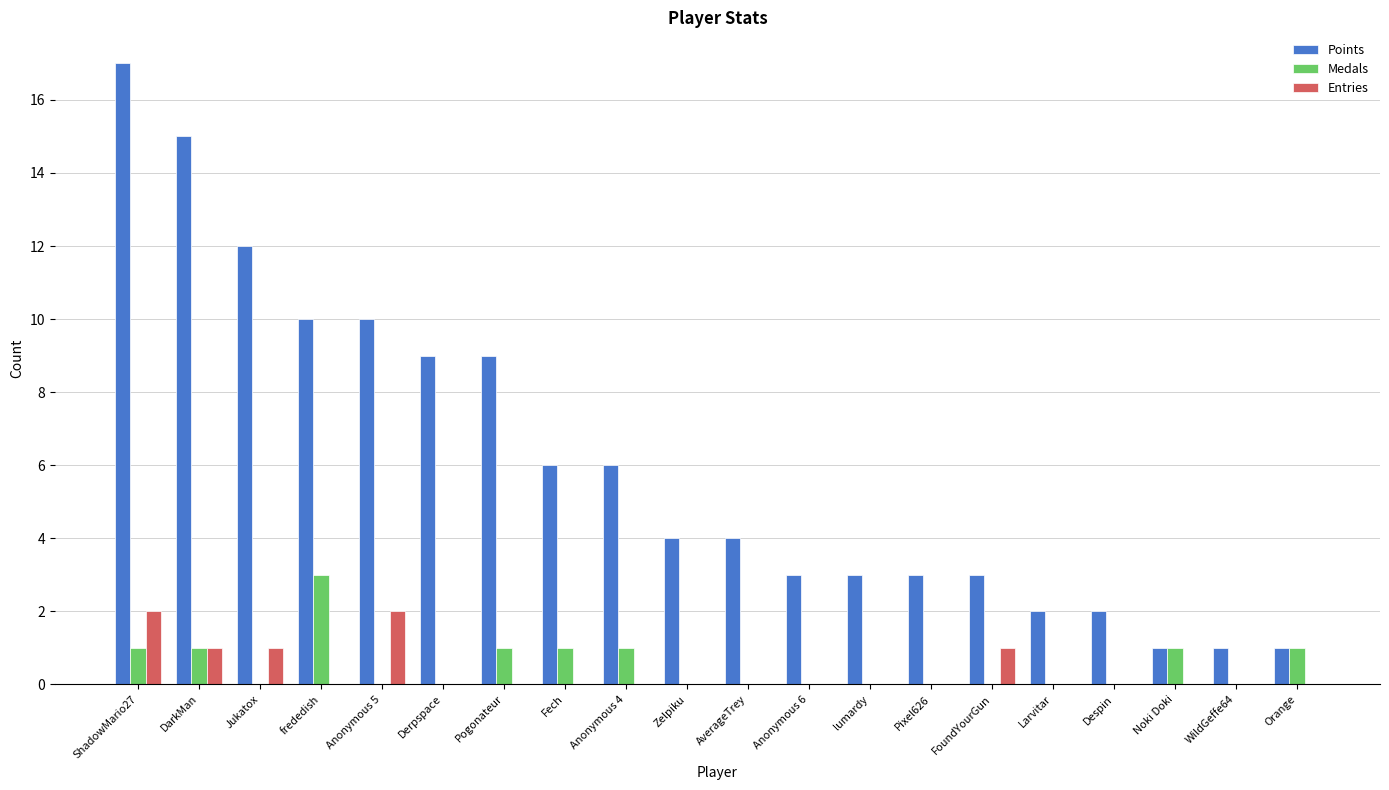

What is the total value across all series at Larvitar?

2